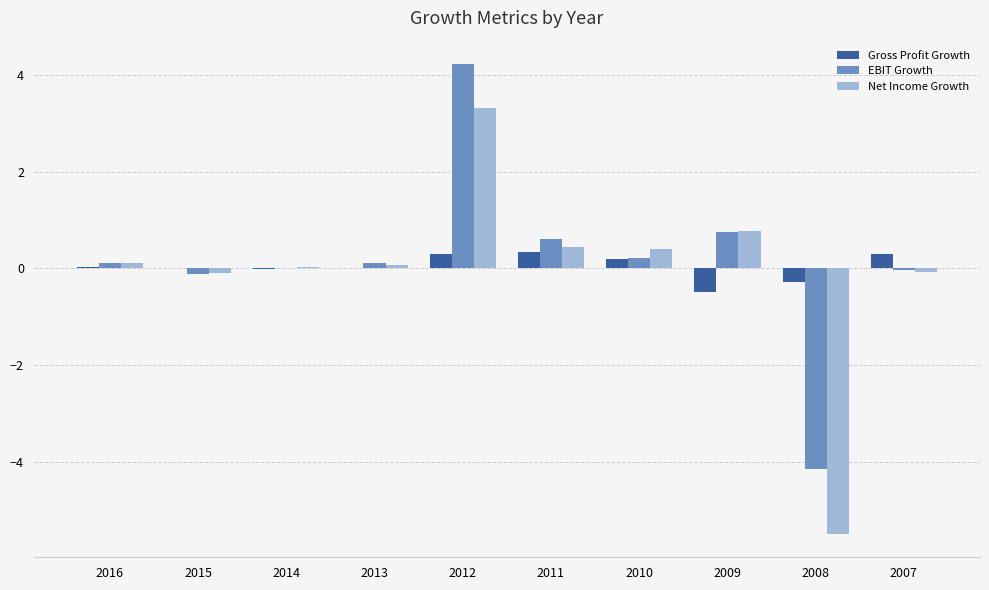

The value of Net Income Growth at 2012 is 4.9. True or false?

False